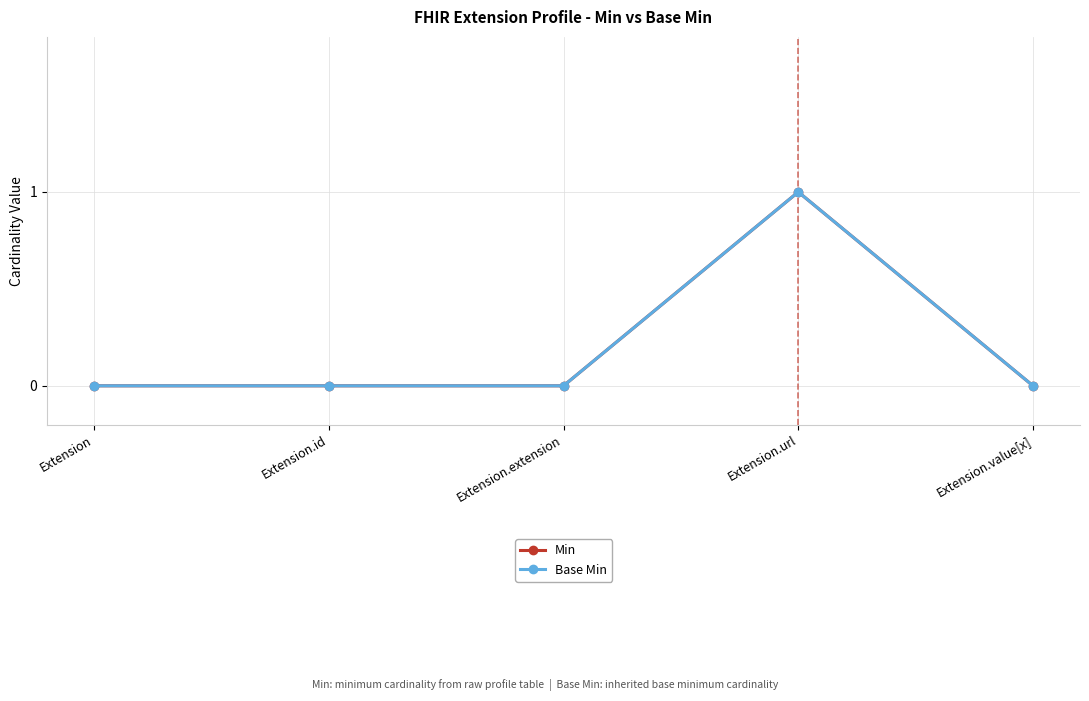

List the labels in order of Min value, largest first.

Extension.url, Extension, Extension.id, Extension.extension, Extension.value[x]